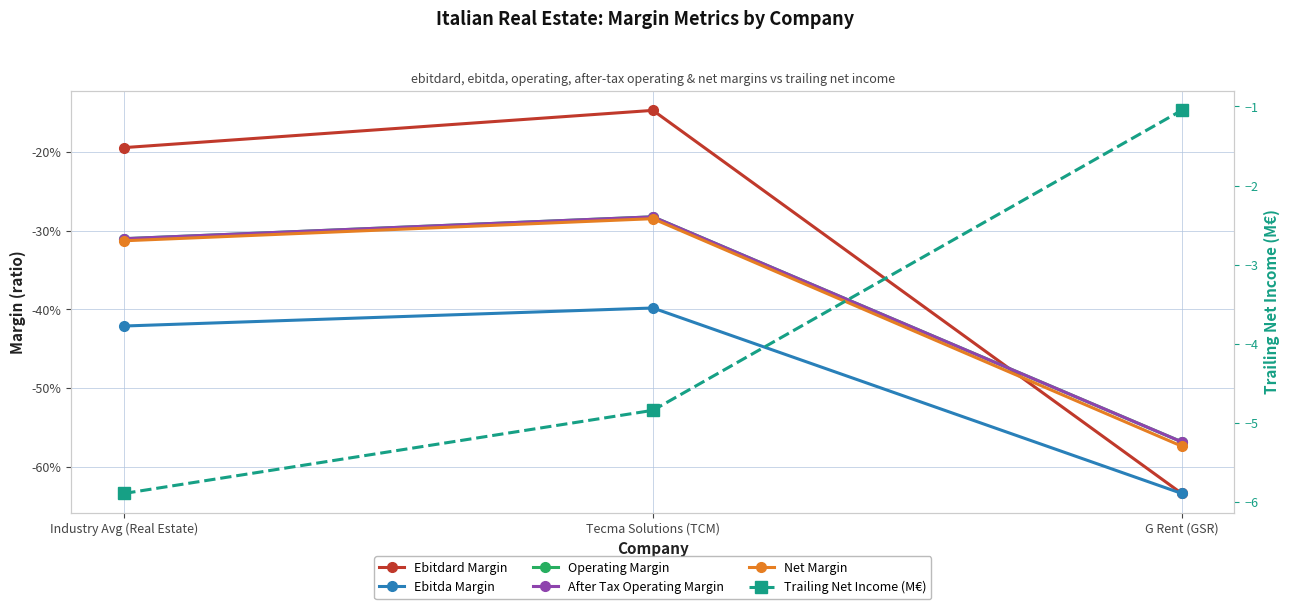

Reading left to right, list all the values displayed in this chart.

Ebitdard Margin: -0.2	-0.1	-0.6
Ebitda Margin: -0.4	-0.4	-0.6
Operating Margin: -0.3	-0.3	-0.6
After Tax Operating Margin: -0.3	-0.3	-0.6
Net Margin: -0.3	-0.3	-0.6
Trailing Net Income (M€): -5.9	-4.8	-1.1